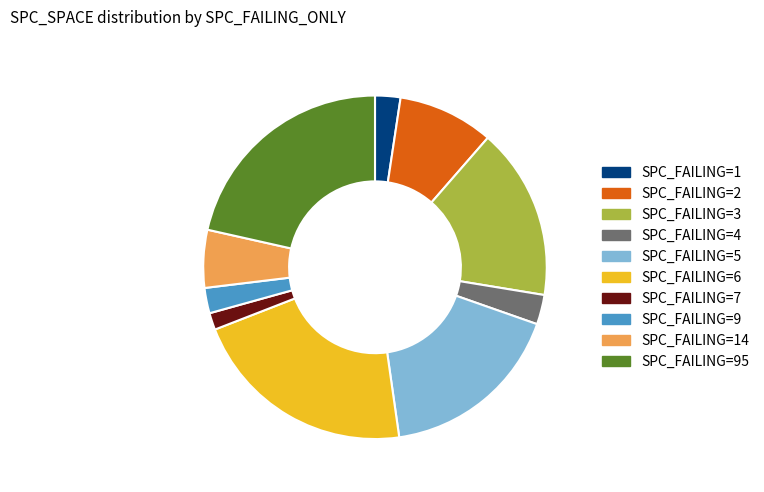

What is the smallest slice in the pie chart?

SPC_FAILING=7